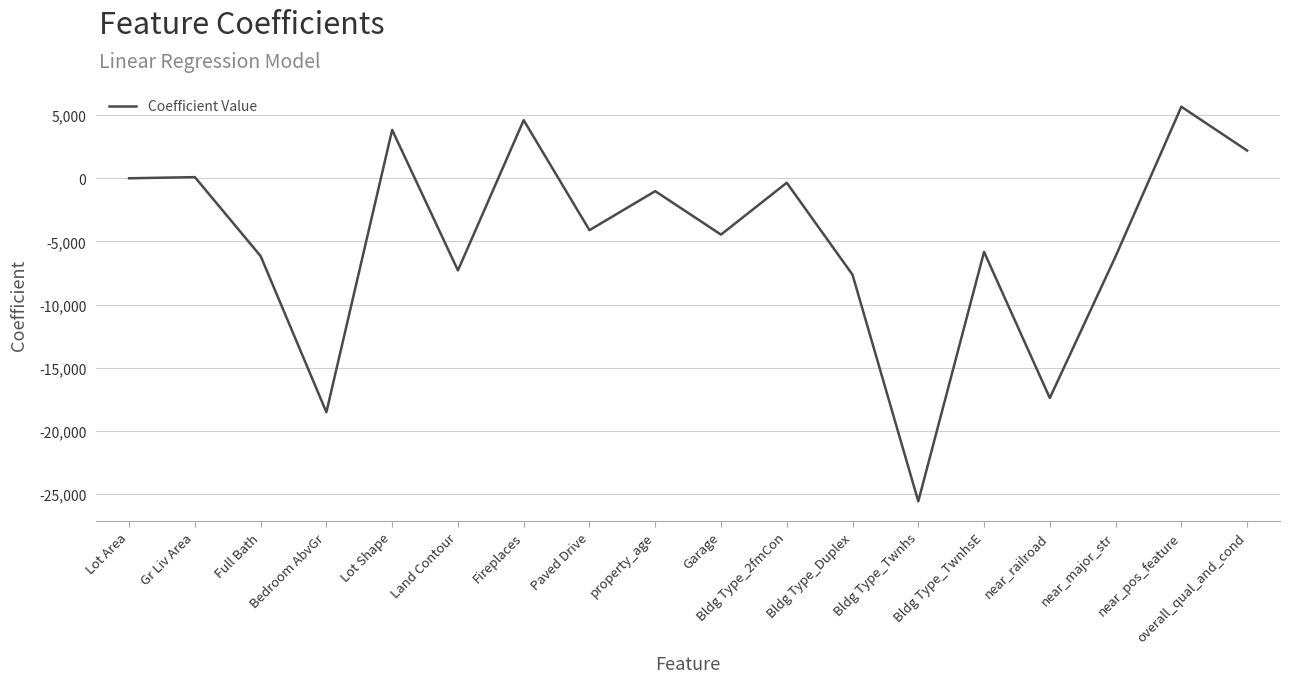

What is the smallest value displayed?

-25582.3